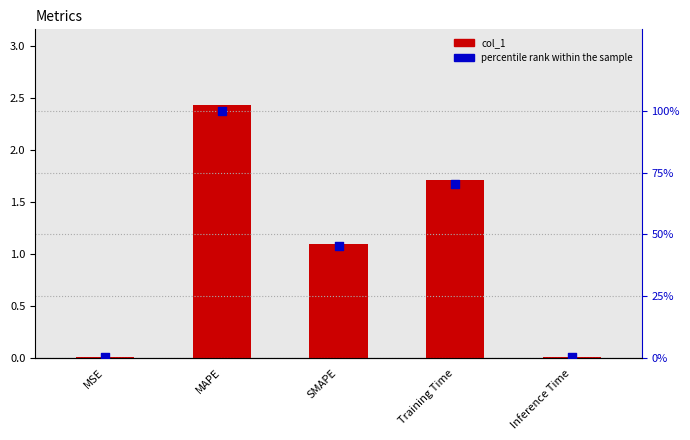

At which category is the sum across all series the highest?

MAPE